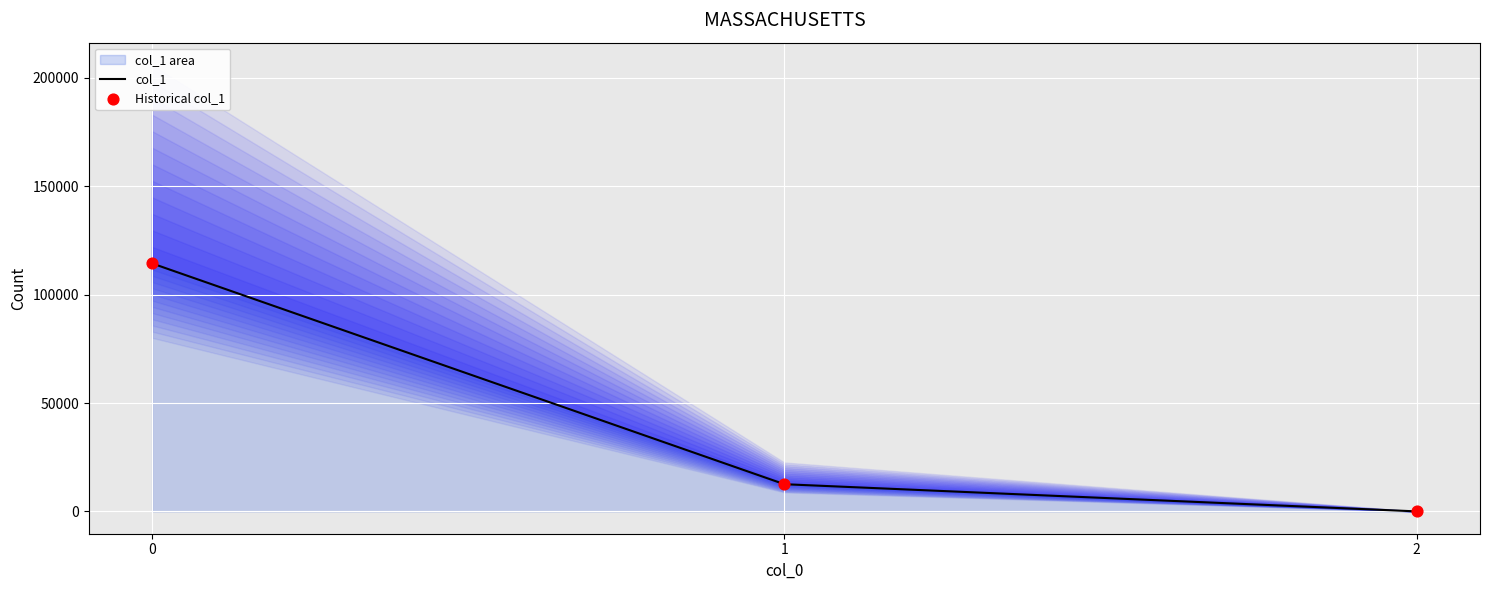

Which series contains the lowest Y value?

col_1